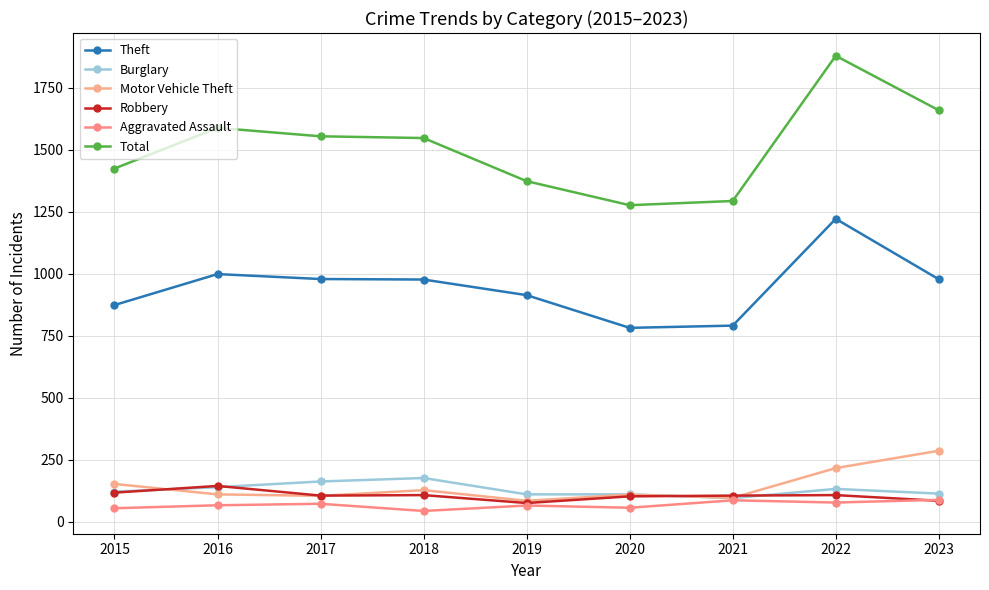

Reading left to right, list all the values displayed in this chart.

Theft: 874	999	979	977	914	782	791	1222	978
Burglary: 121	139	162	176	110	110	95	132	113
Motor Vehicle Theft: 152	110	104	127	84	109	96	216	286
Robbery: 117	144	105	107	75	102	105	107	84
Aggravated Assault: 54	66	72	43	65	56	86	77	88
Total: 1425	1589	1555	1548	1374	1277	1294	1880	1660